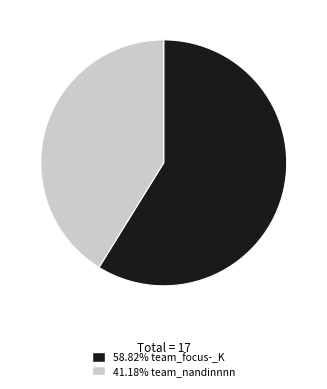

Is there a majority slice in this chart?

Yes